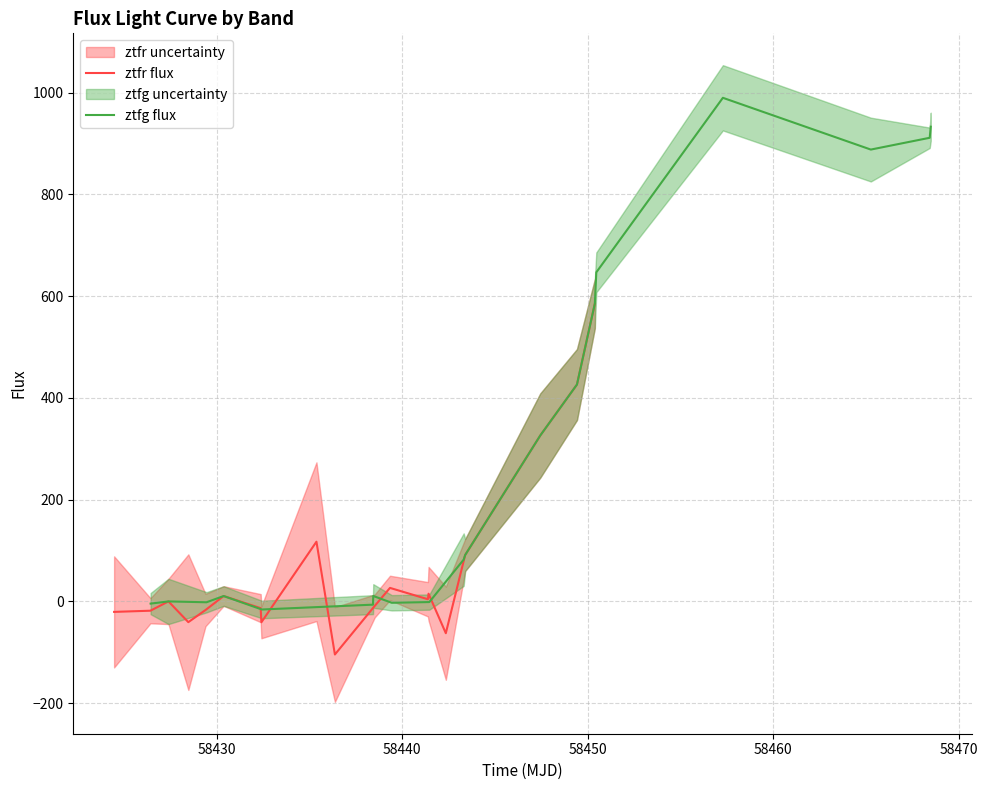

List the series in order of their peak value, highest first.

ztfg flux, ztfr flux